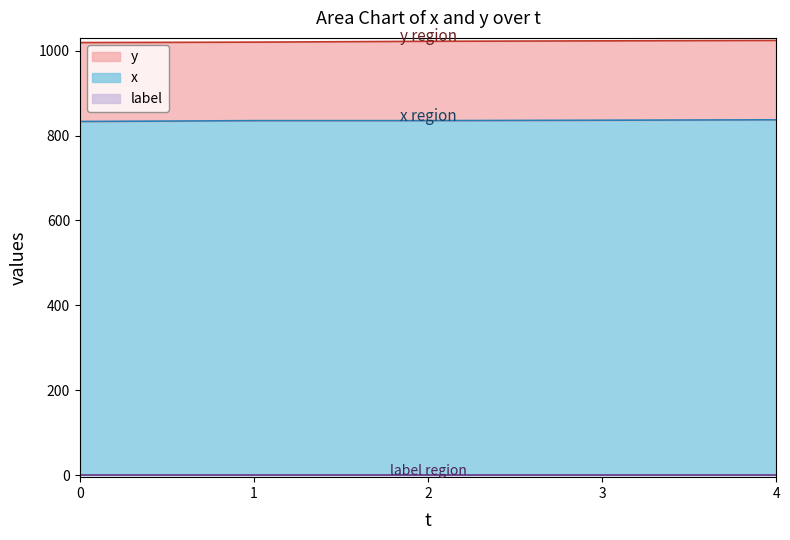

Where does the y series first go above 1022?

3